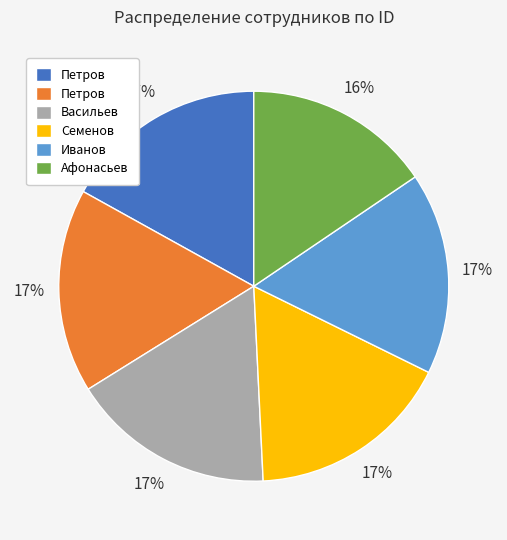

Count the number of slices in the pie.

6